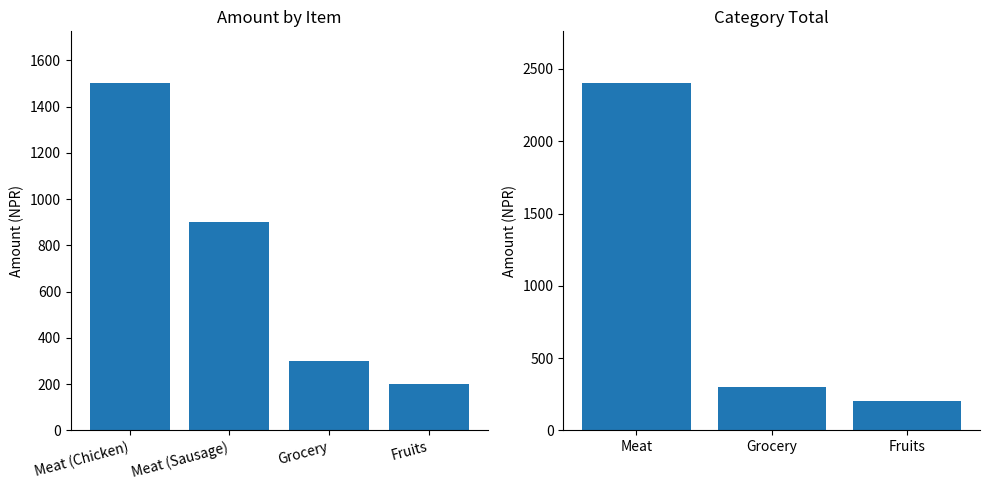

Are the bars grouped side by side (vs. stacked)?

No